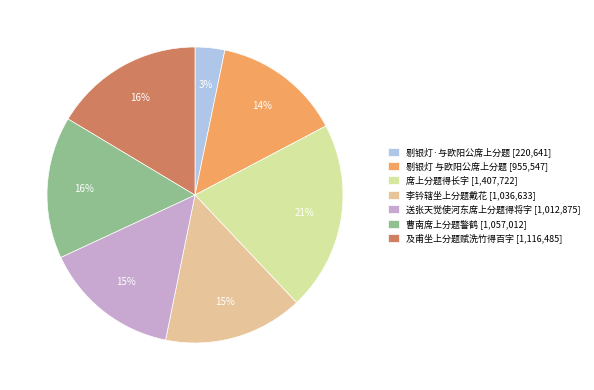

True or false: 剔银灯·与欧阳公席上分题 accounts for 14% of the total.

False